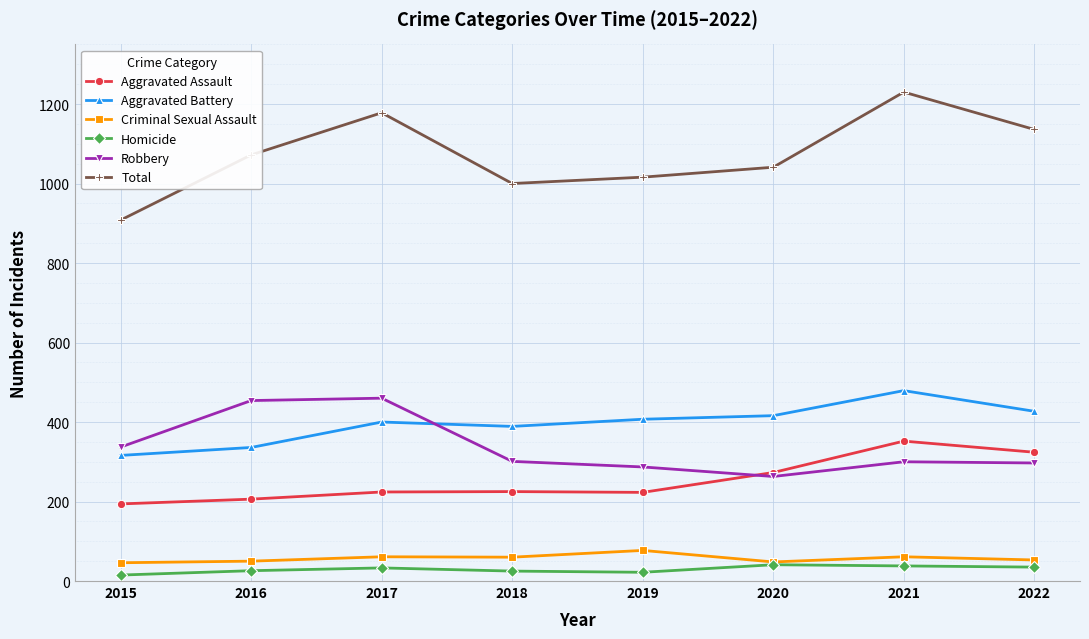

What is the minimum value for Criminal Sexual Assault?

46